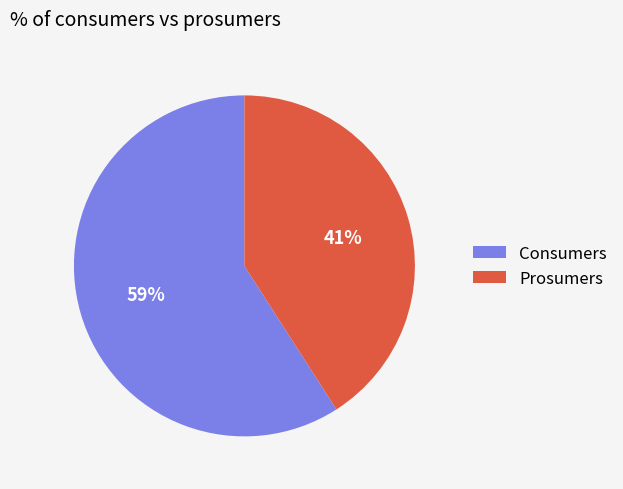

Is Consumers the majority of the pie?

Yes